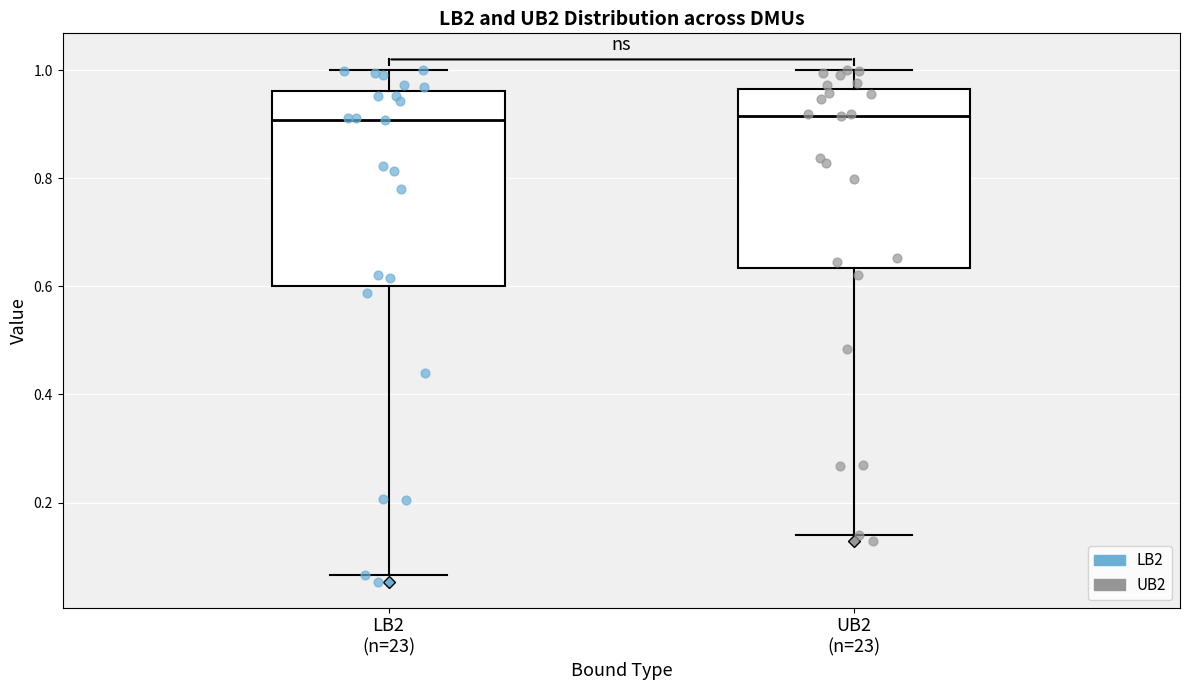

Which box is the tallest, from its lower edge to its upper edge?

LB2 (n=23)